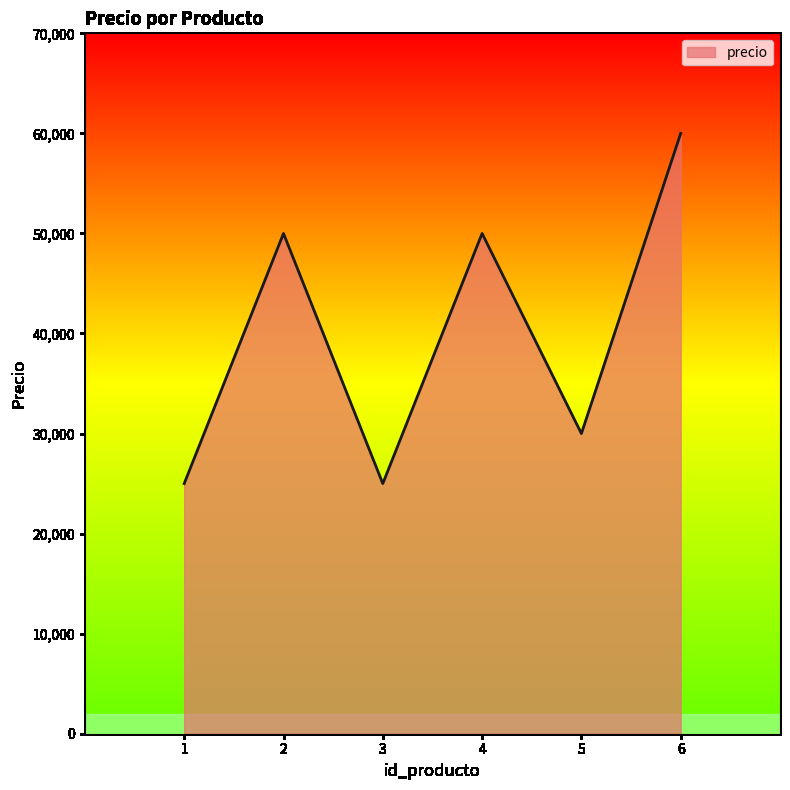

How many interior local valleys (lower than both neighbors) does the data have?

2